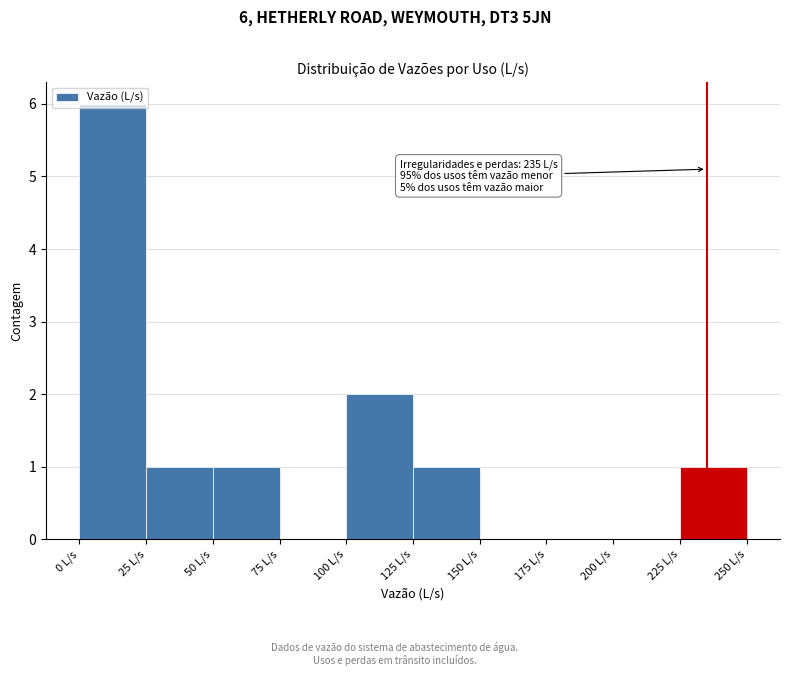

Which range on the x-axis has the tallest bar?

0 to 25